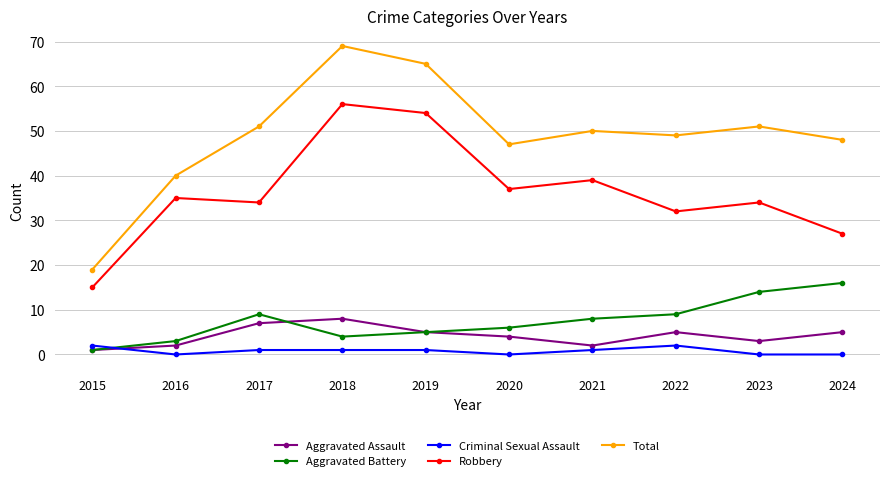

Which series ends up on top after the final intersection of Criminal Sexual Assault and Aggravated Battery?

Aggravated Battery